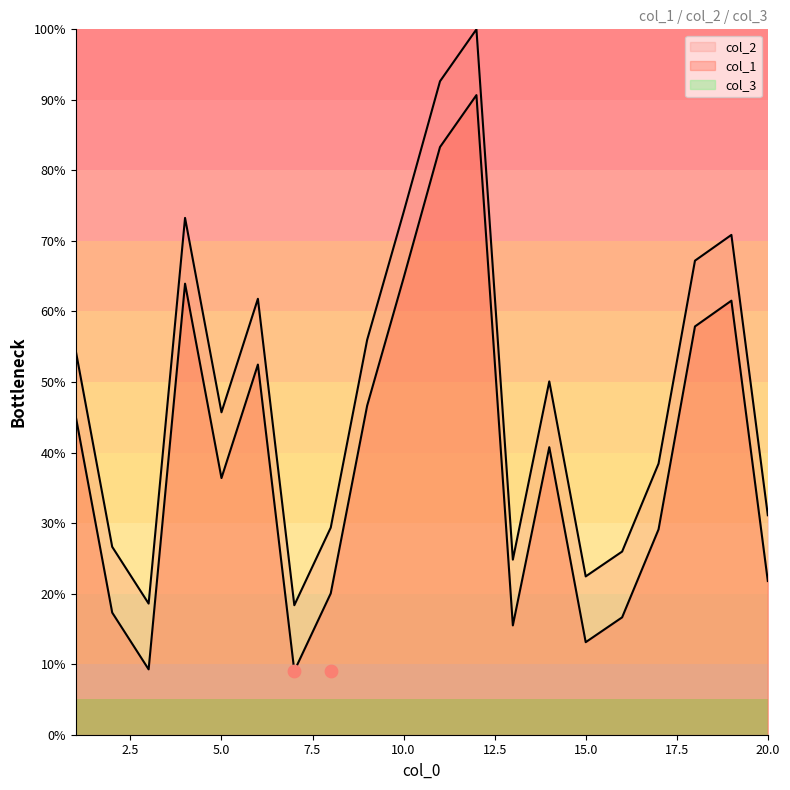

Which series contains the lowest Y value?

col_2